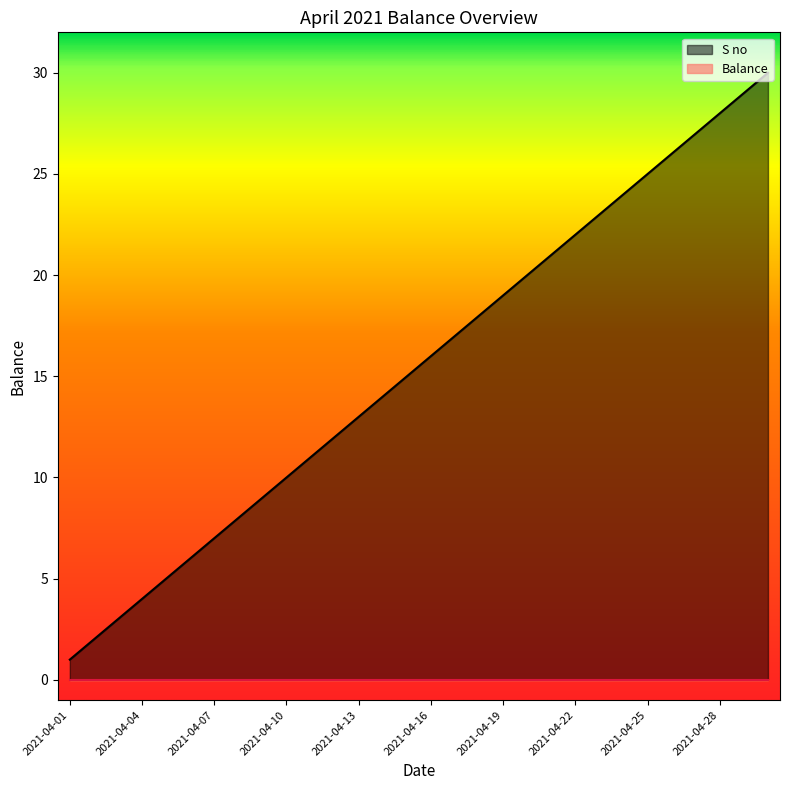

List the labels in order of value, largest first.

2021-04-30, 2021-04-29, 2021-04-28, 2021-04-27, 2021-04-26, 2021-04-25, 2021-04-24, 2021-04-23, 2021-04-22, 2021-04-21, 2021-04-20, 2021-04-19, 2021-04-18, 2021-04-17, 2021-04-16, 2021-04-15, 2021-04-14, 2021-04-13, 2021-04-12, 2021-04-11, 2021-04-10, 2021-04-09, 2021-04-08, 2021-04-07, 2021-04-06, 2021-04-05, 2021-04-04, 2021-04-03, 2021-04-02, 2021-04-01